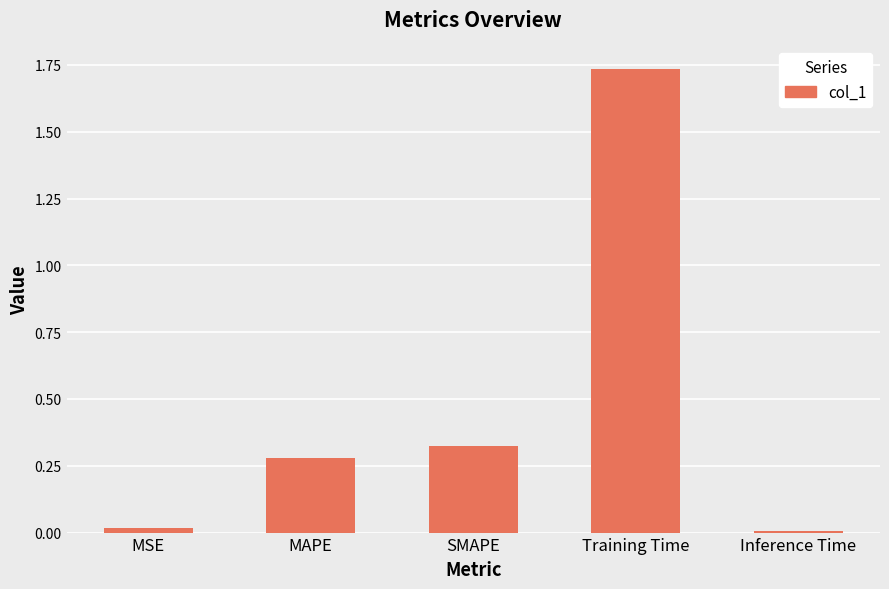

Is it true that the value at SMAPE is 0.2?

False